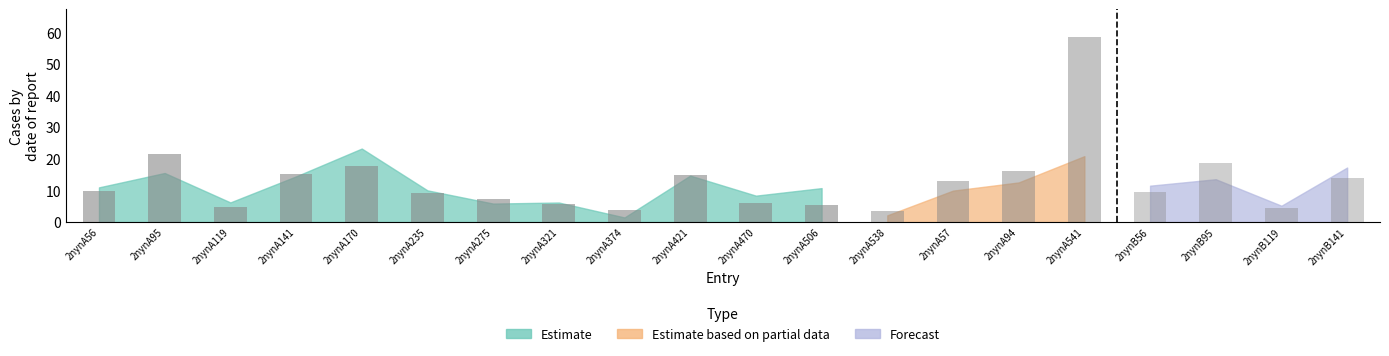

The chart shows a value of 2.7 at 2nynA235. True or false?

False